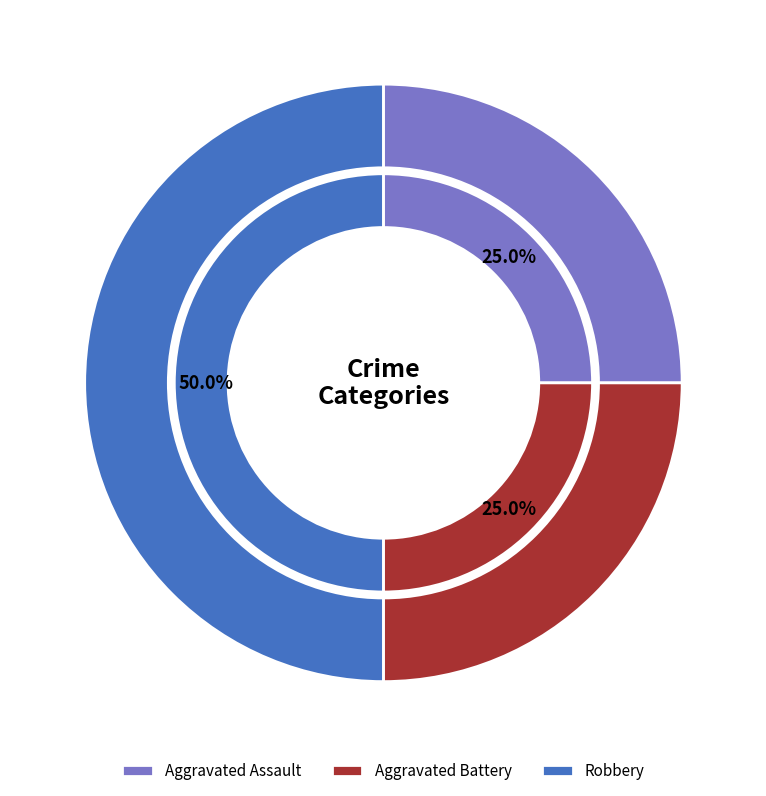

Combined, what portion of the pie is Robbery and Aggravated Assault?

75.0%